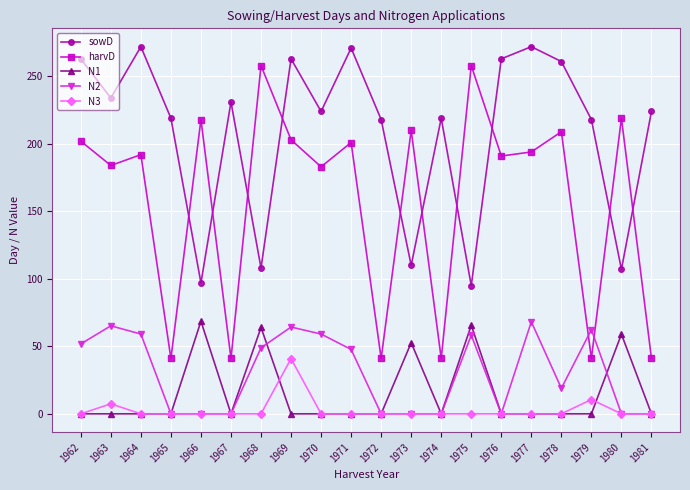

What is the difference between the N3 values at 1963 and 1965?

7.4